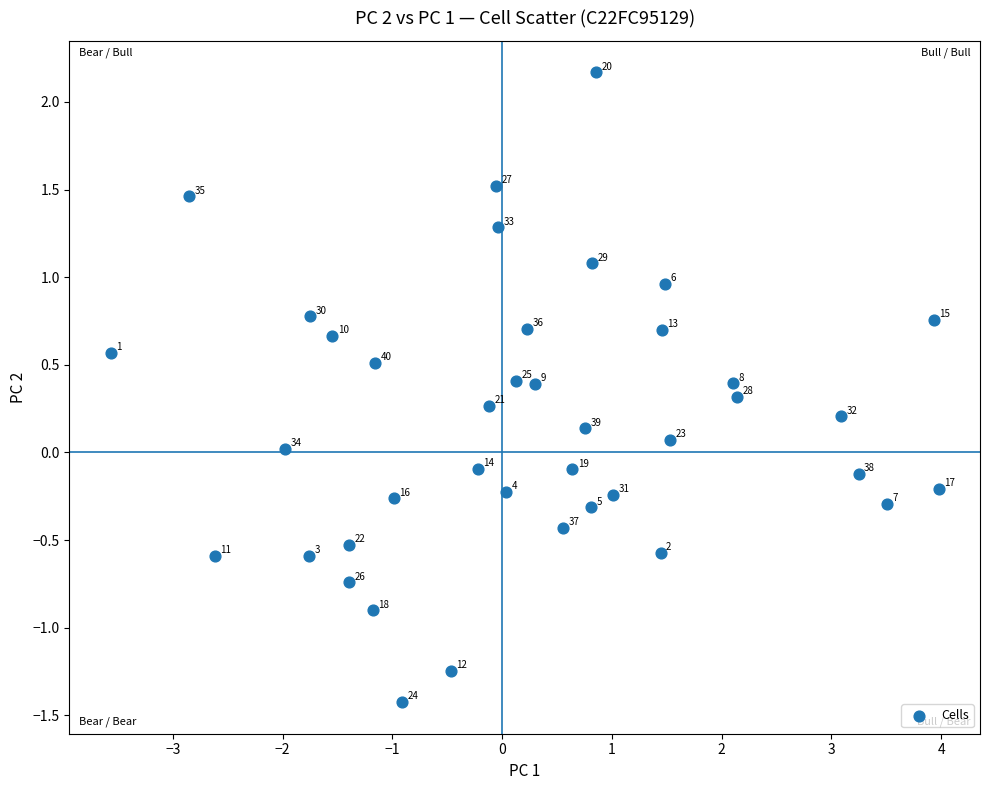

What is the range of Y values (max minus min)?

3.6